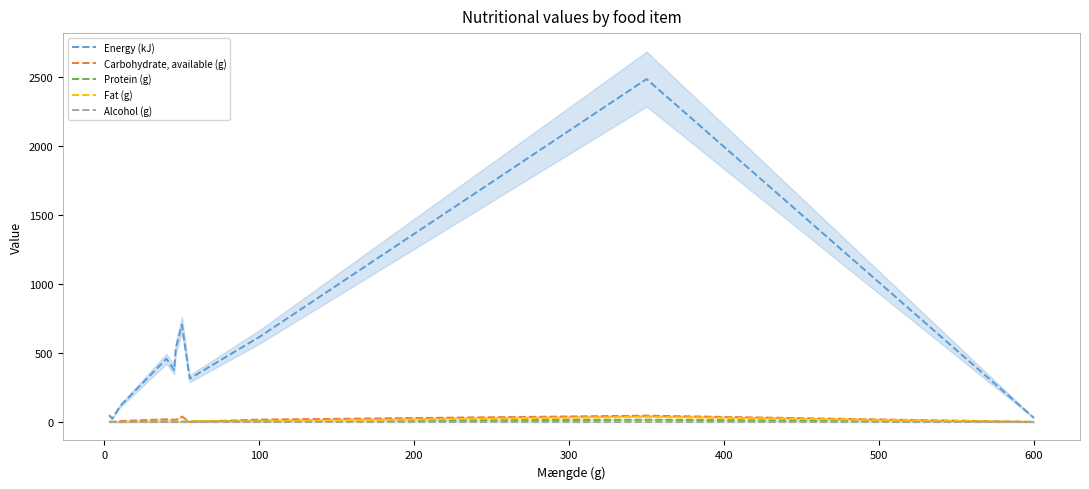

True or false: Carbohydrate, available (g) has a value of 17.0 at 100.

True